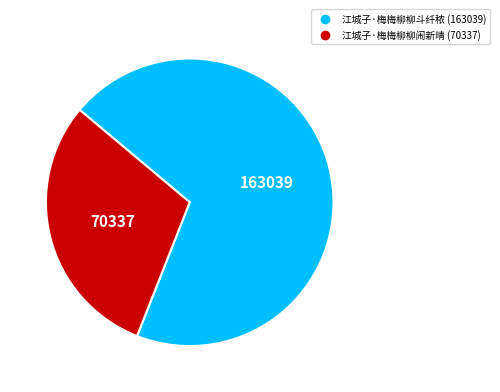

Which has a higher value, 江城子·梅梅柳柳斗纤秾 or 江城子·梅梅柳柳闹新晴?

江城子·梅梅柳柳斗纤秾